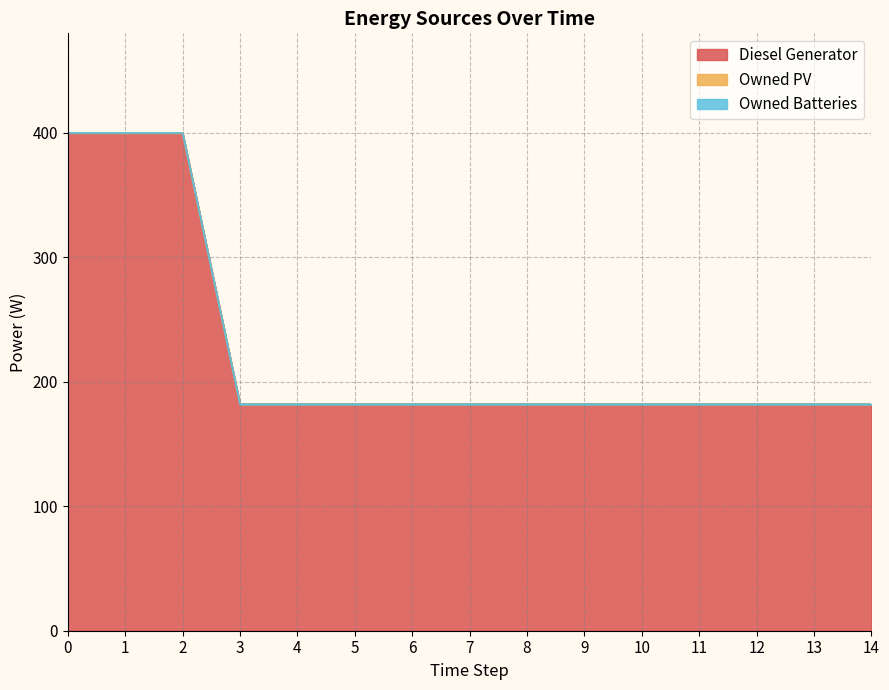

True or false: Owned Batteries and Owned PV intersect in this chart.

False